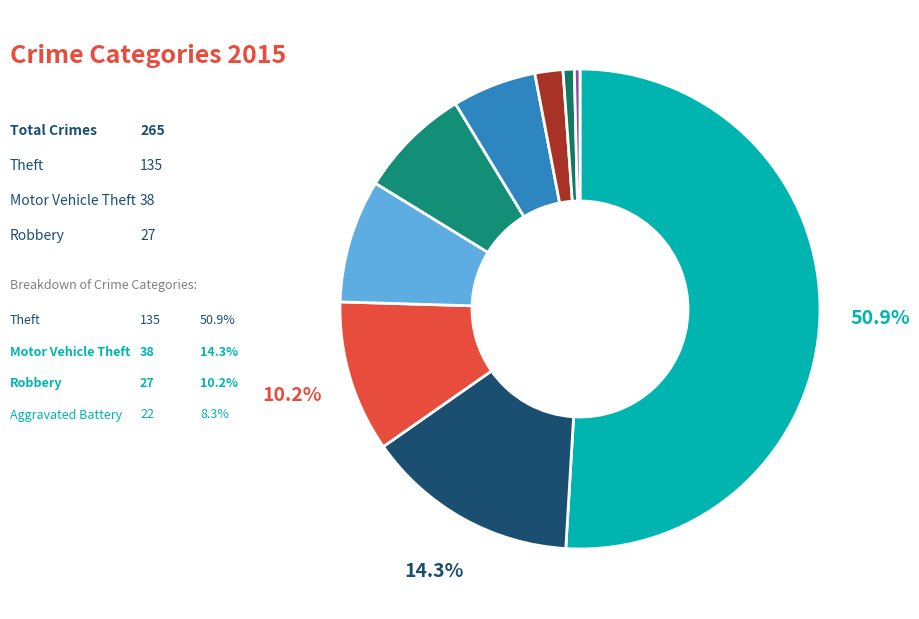

How many segments does this pie chart have?

9